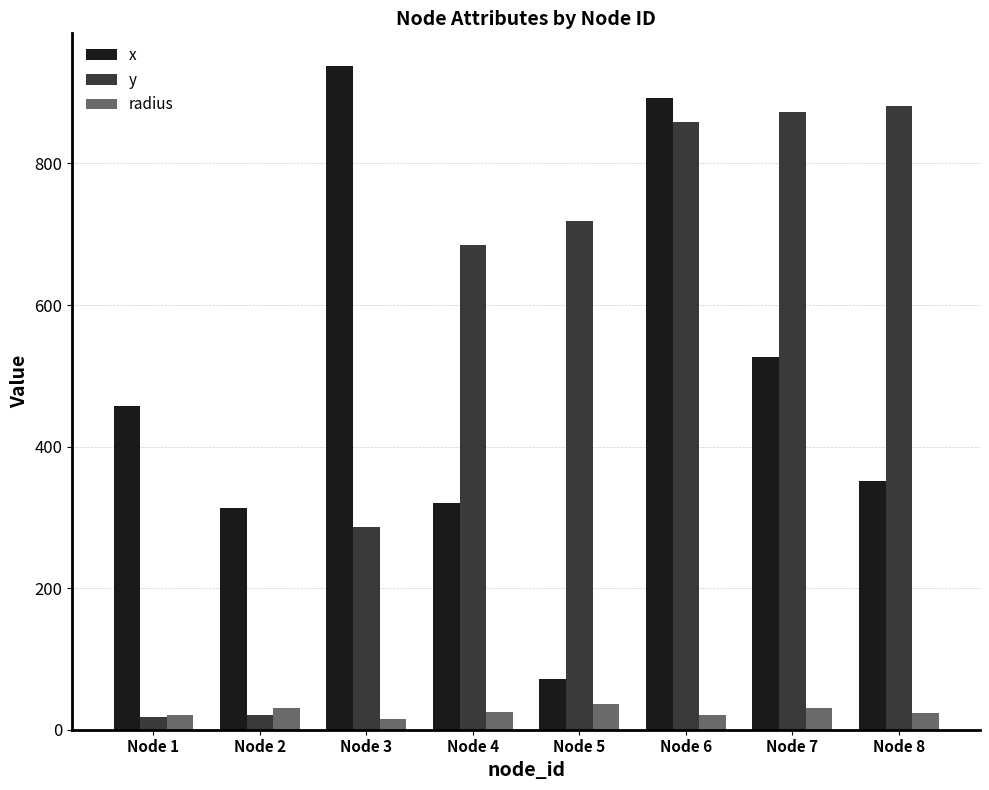

At Node 4, list the series in order from smallest to largest.

radius, x, y